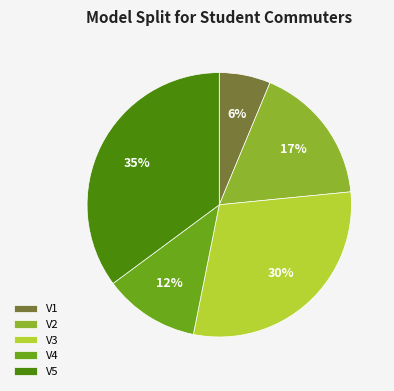

Is it true that V5 is 29% of the pie?

False